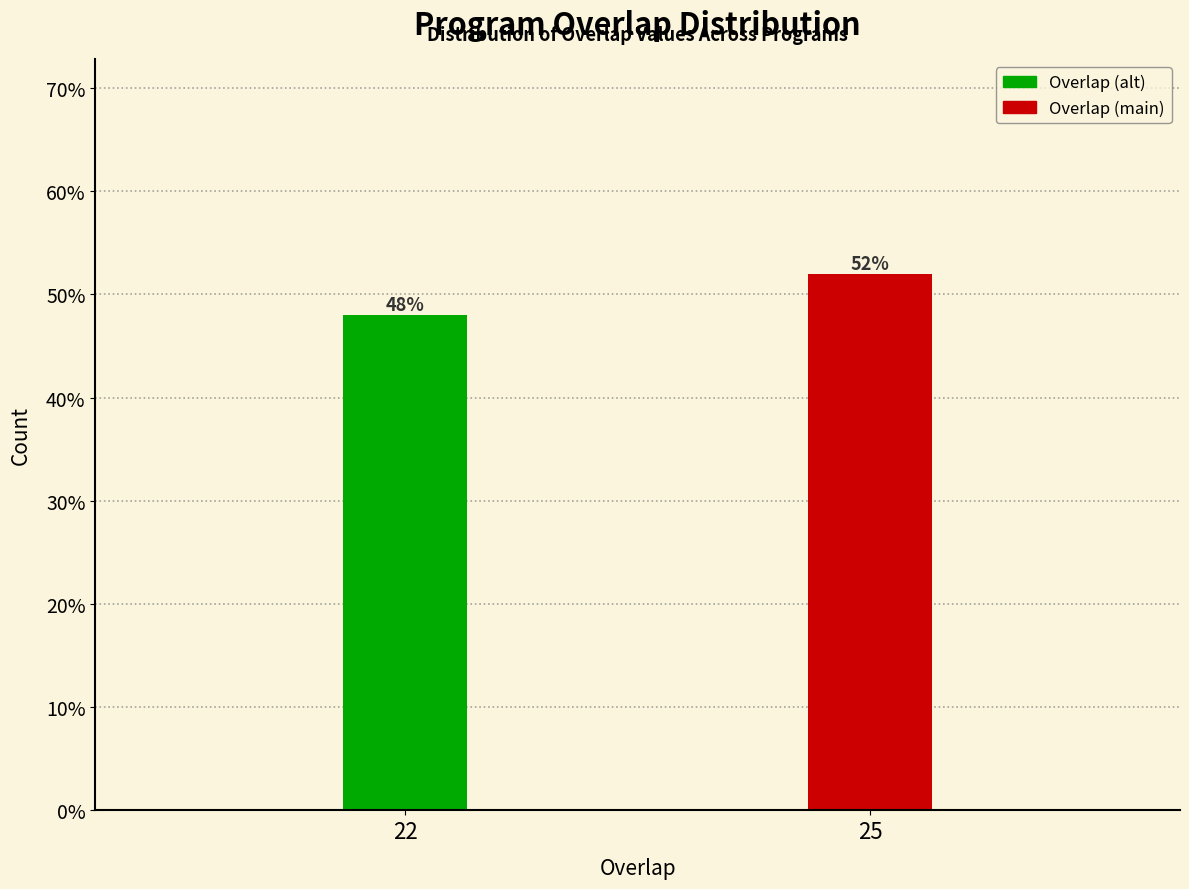

Reading right to left, list all the values displayed in this chart.

52	48